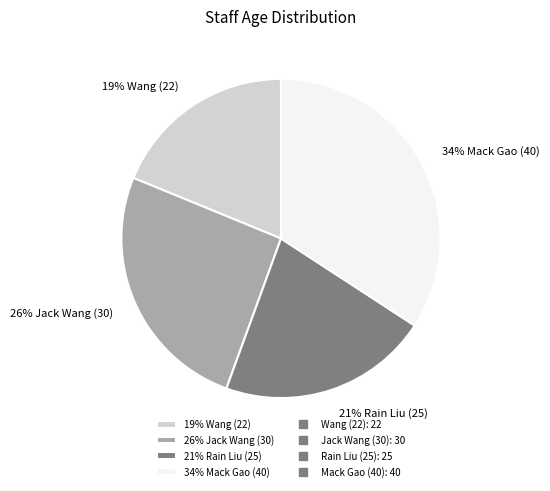

To the nearest percent, what percentage of the pie is 26% Jack Wang (30)?

26%